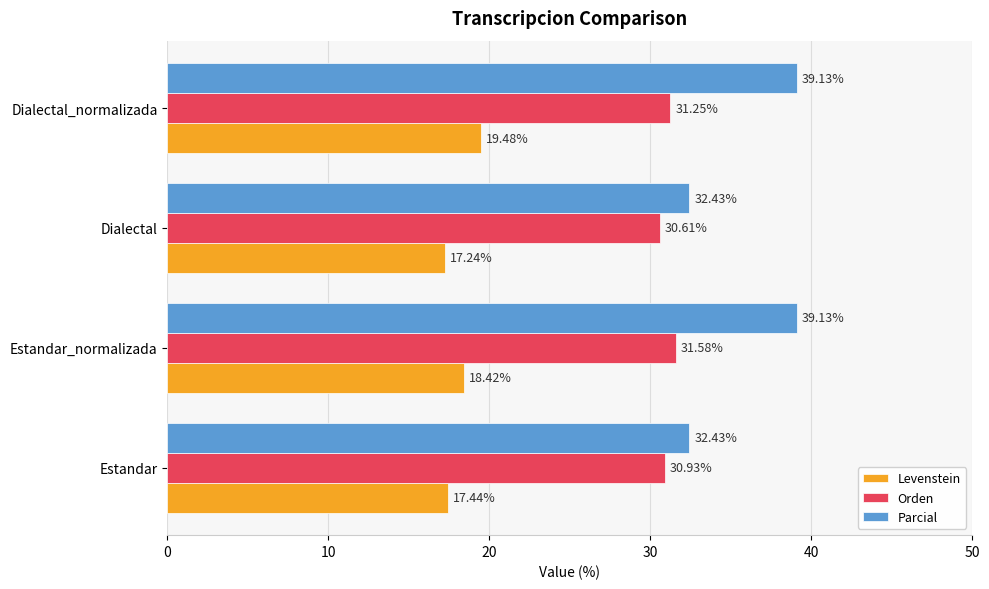

What are all the series names shown in the legend?

Levenstein, Orden, Parcial